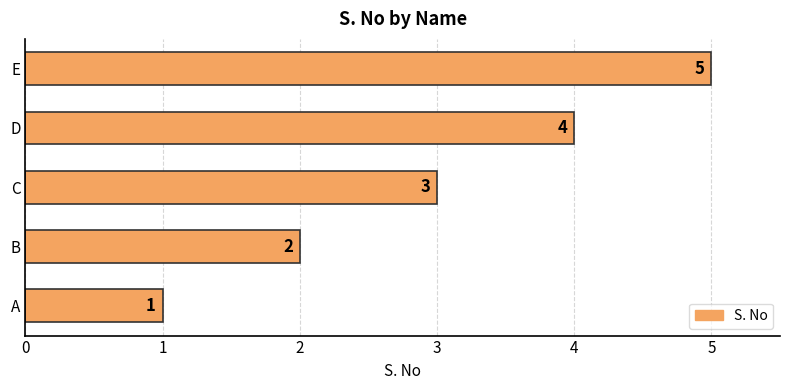

Which category has the highest value across all series?

E